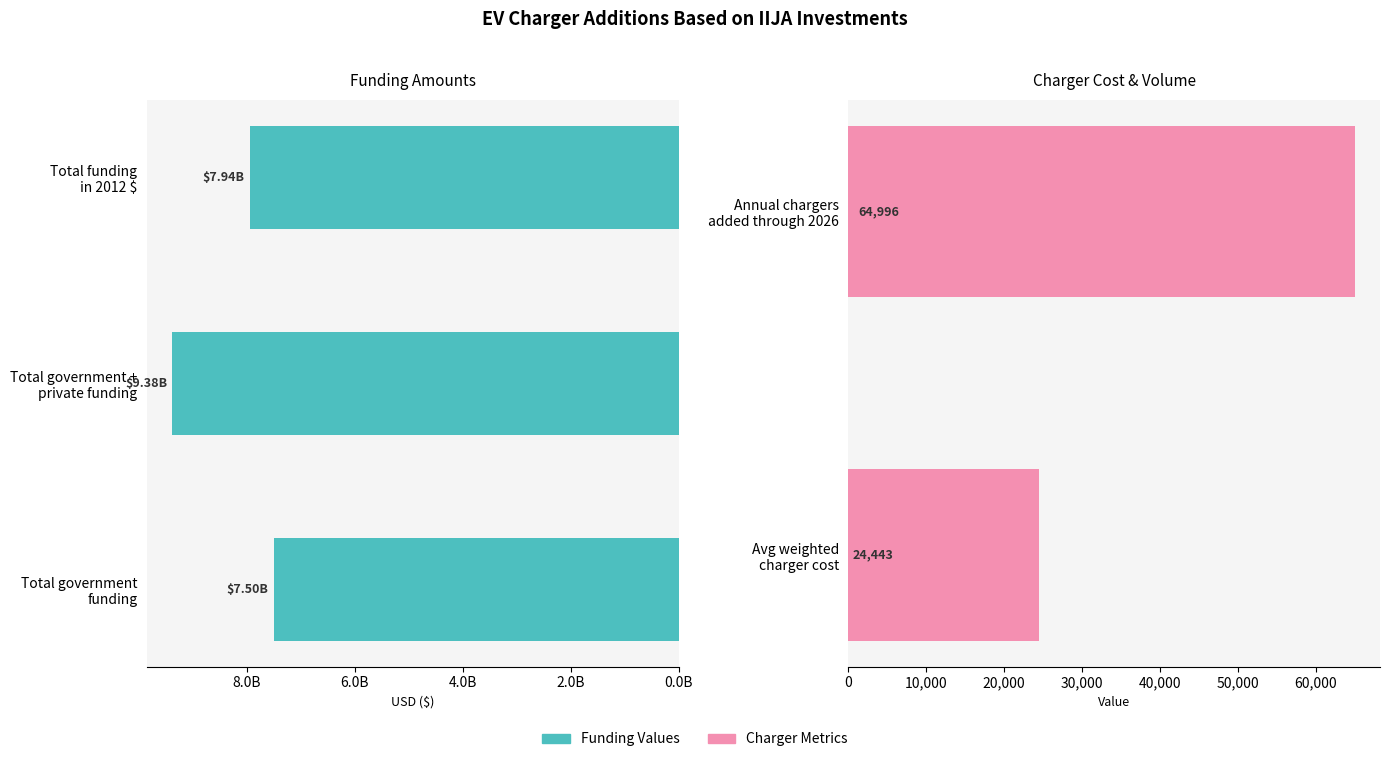

Where is the data nearest to the value 4687512221?

Total government
funding